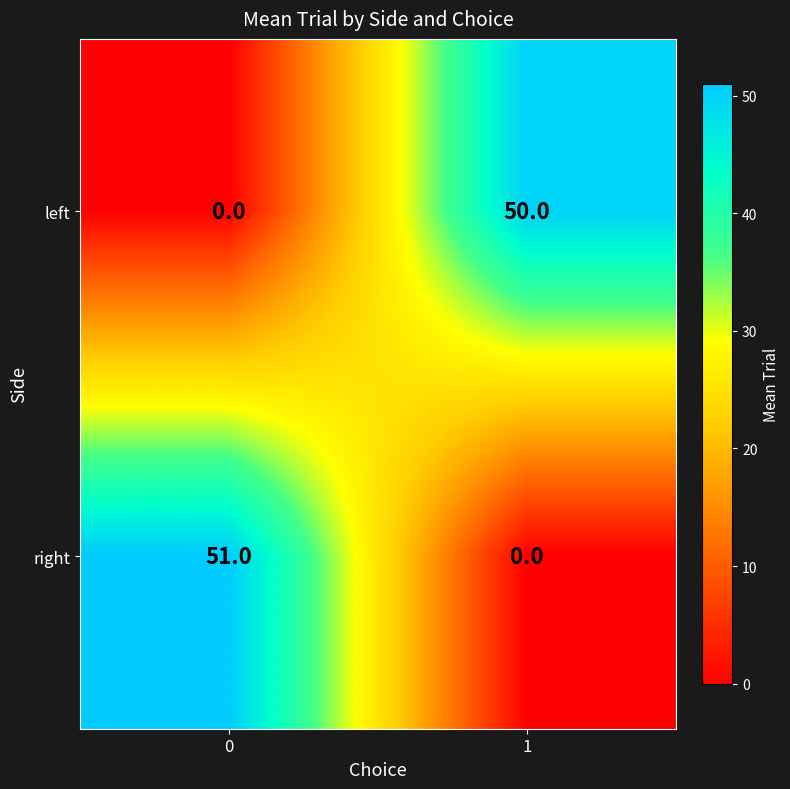

At 0, list the series in order from largest to smallest.

right, left